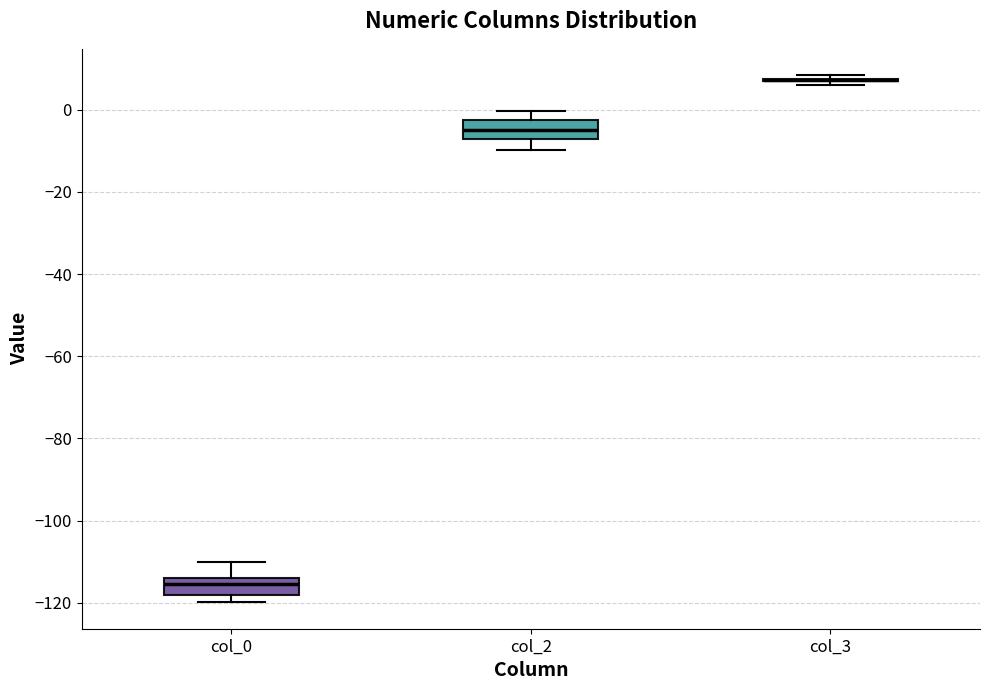

Where is the lower edge of the box for col_2 on the y-axis? The values are not printed on the chart, so give them approximately, as read against the axis.

-8